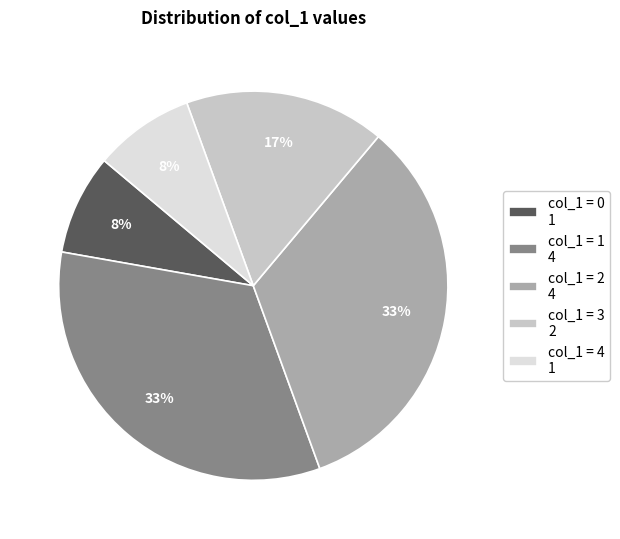

To the nearest percent, what portion does col_1 = 1 4 represent?

33%